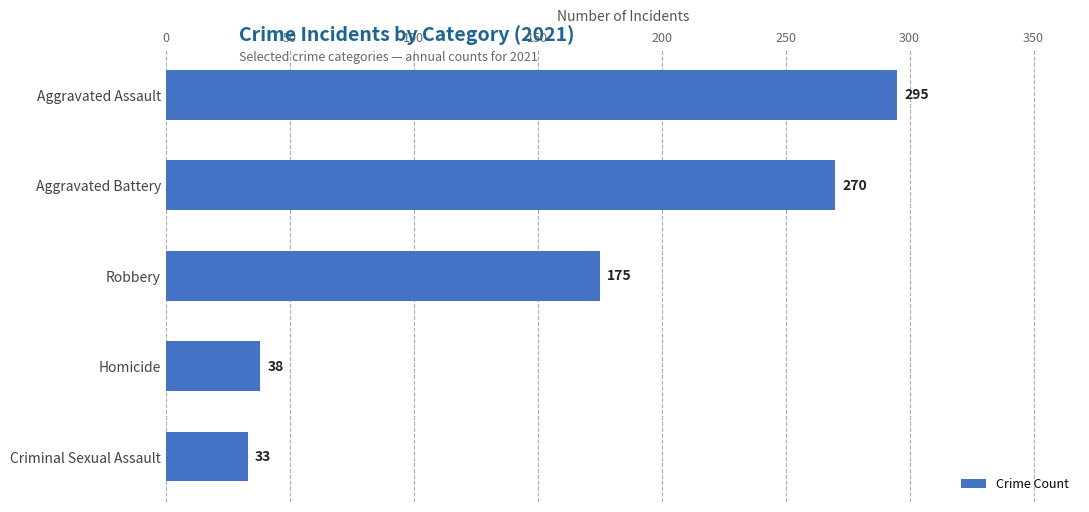

What is the approximate value at Robbery?

175